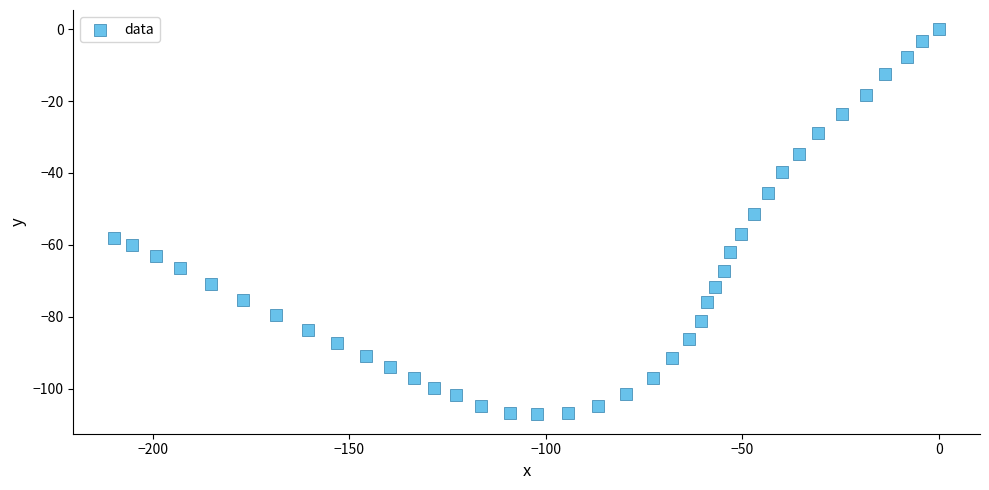

What is the range of Y values (max minus min)?

107.2